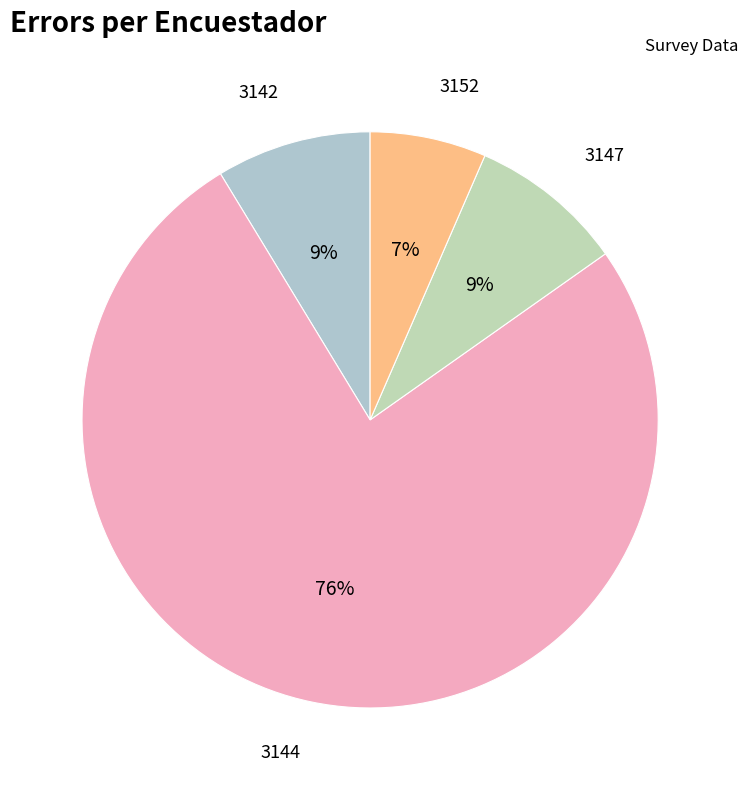

Is there a majority slice in this chart?

Yes